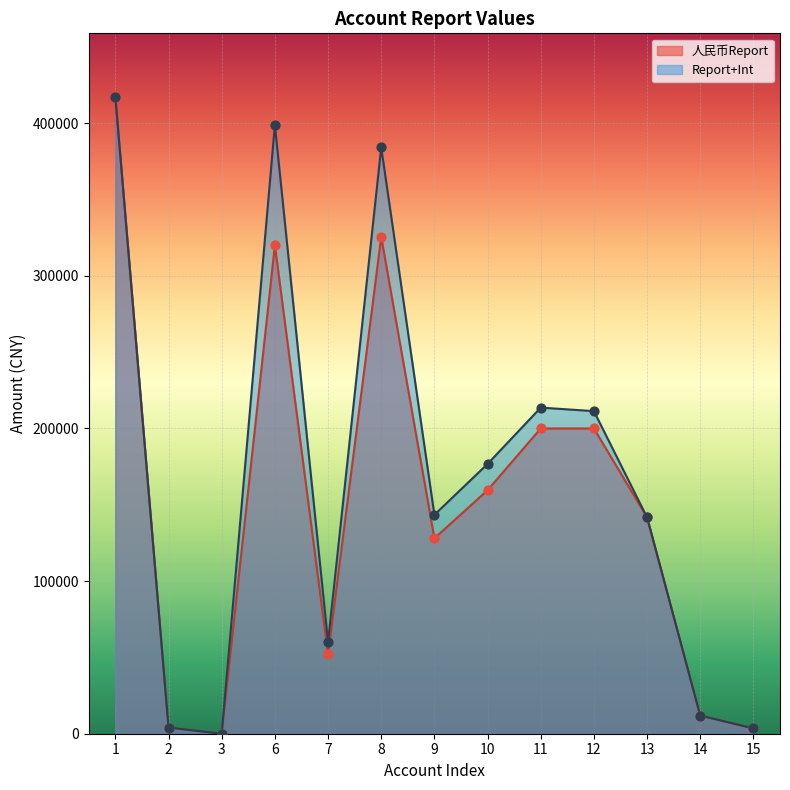

At how many categories does at least one series exceed 377797?

3